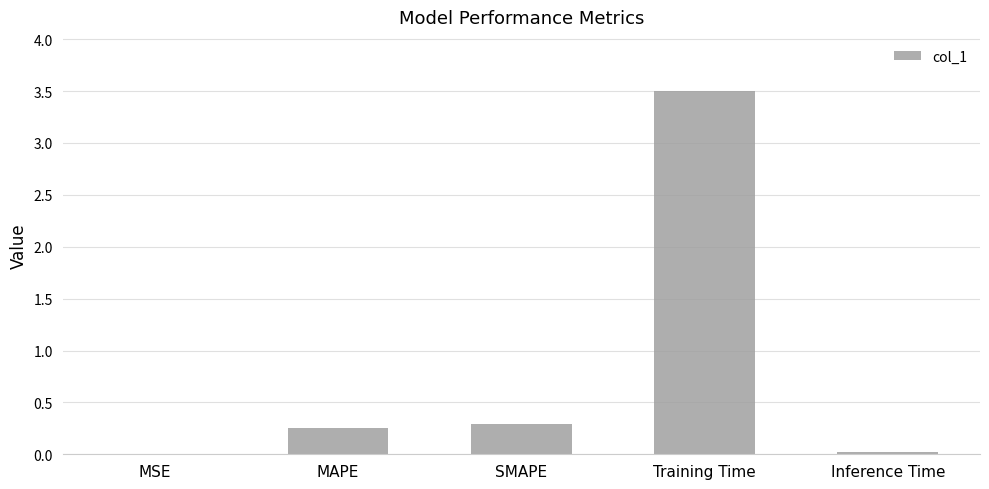

What is the maximum value shown in the chart?

3.5